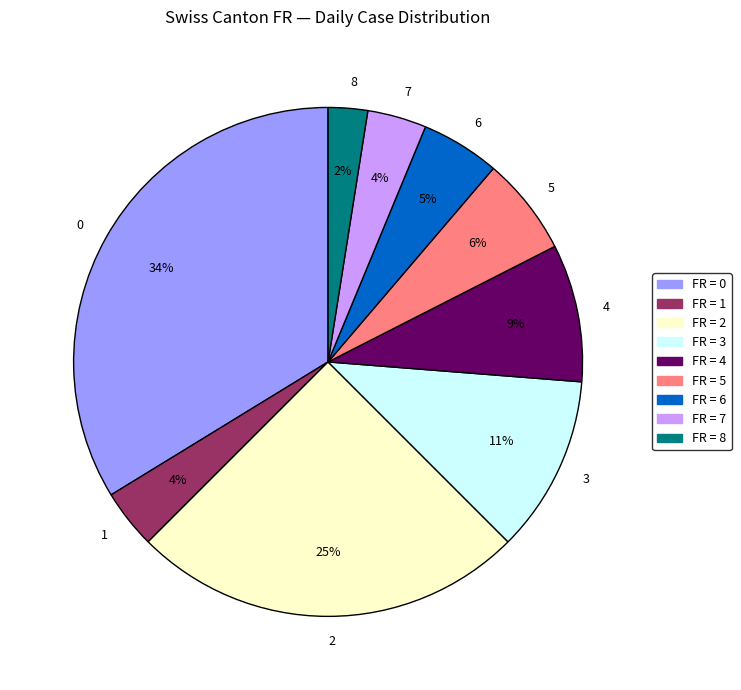

Count the number of slices in the pie.

9